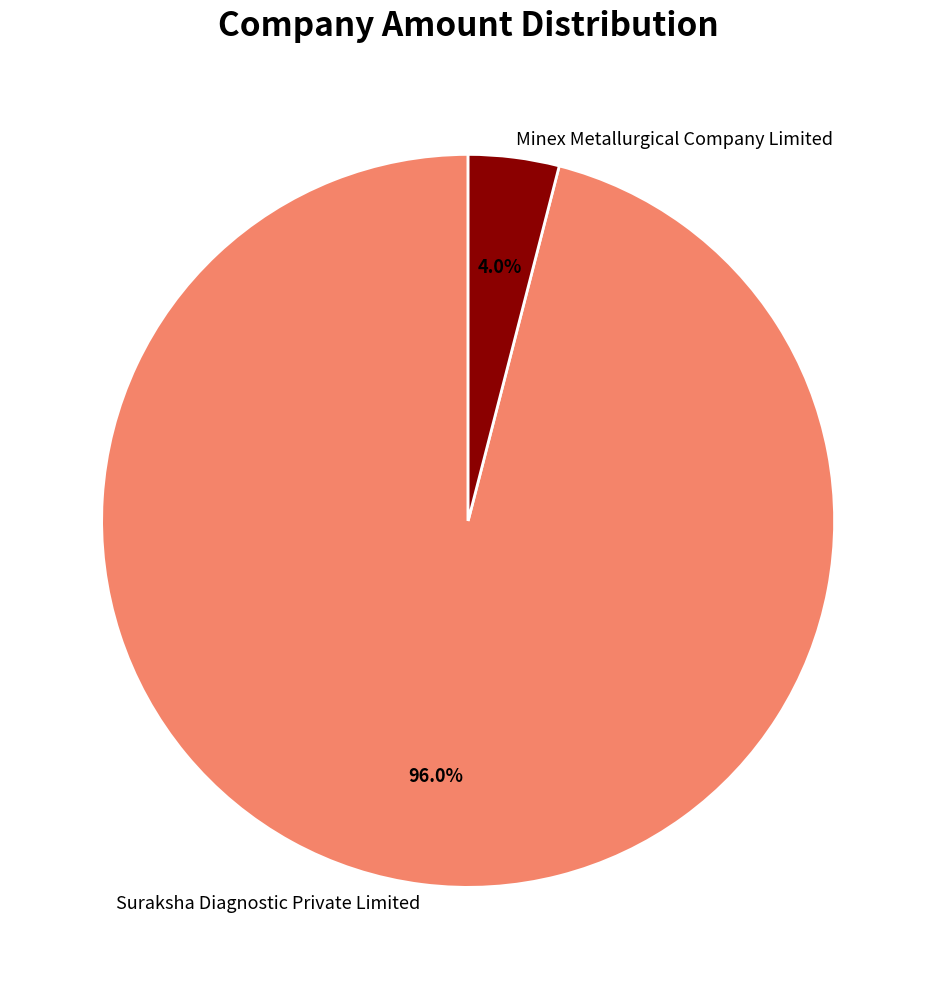

What is the ratio of the value at Suraksha Diagnostic Private Limited to the value at Minex Metallurgical Company Limited?

24.0